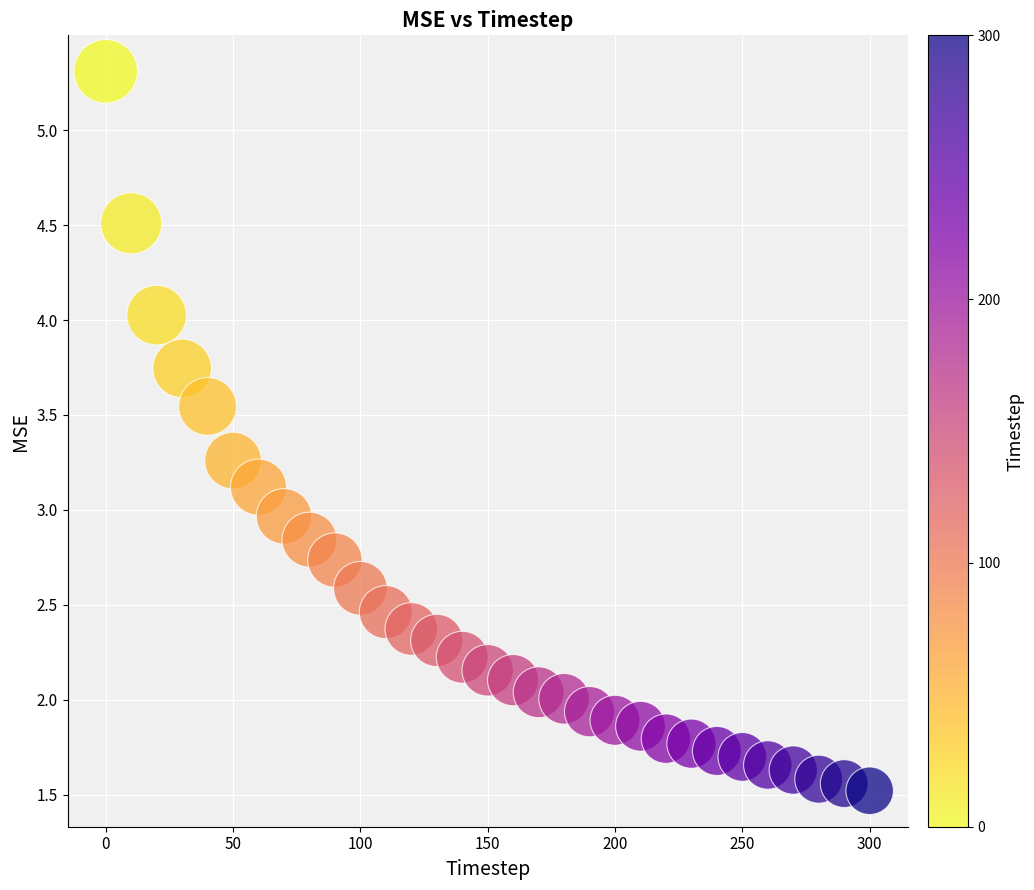

What is the range of Y values (max minus min)?

3.8